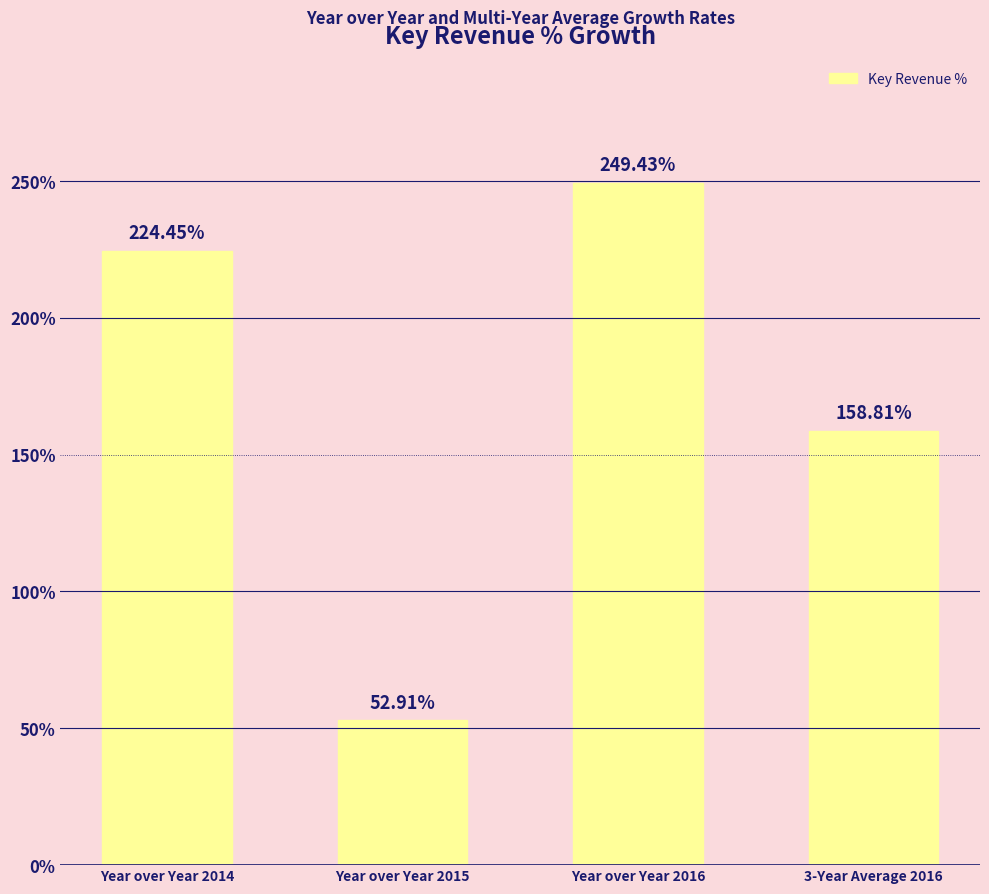

Count the number of data series in this chart.

1